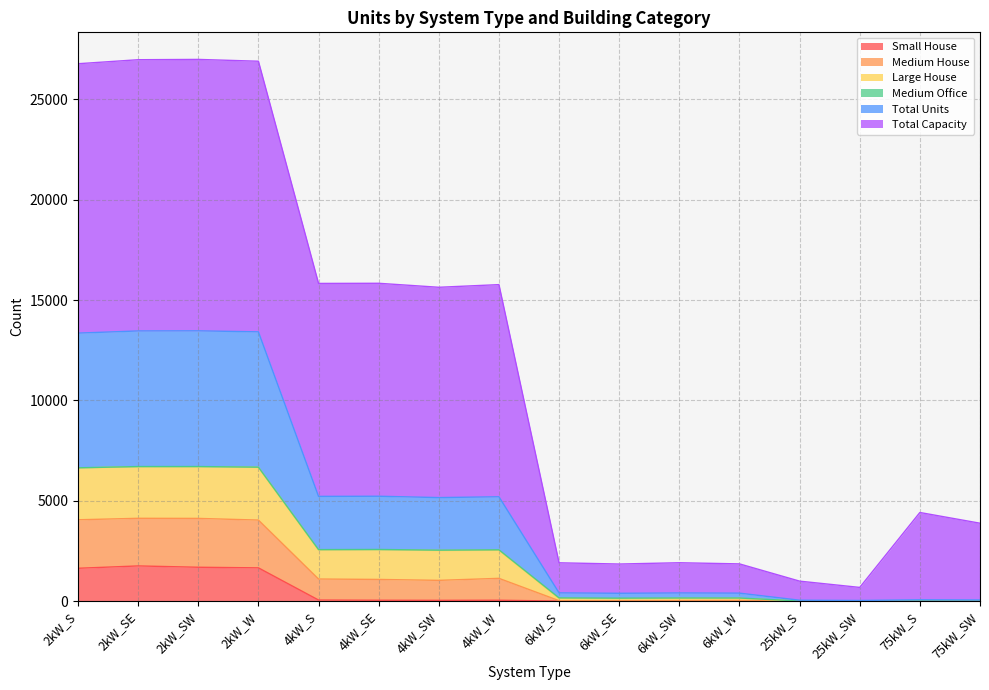

What is the maximum value for Small House?

1750